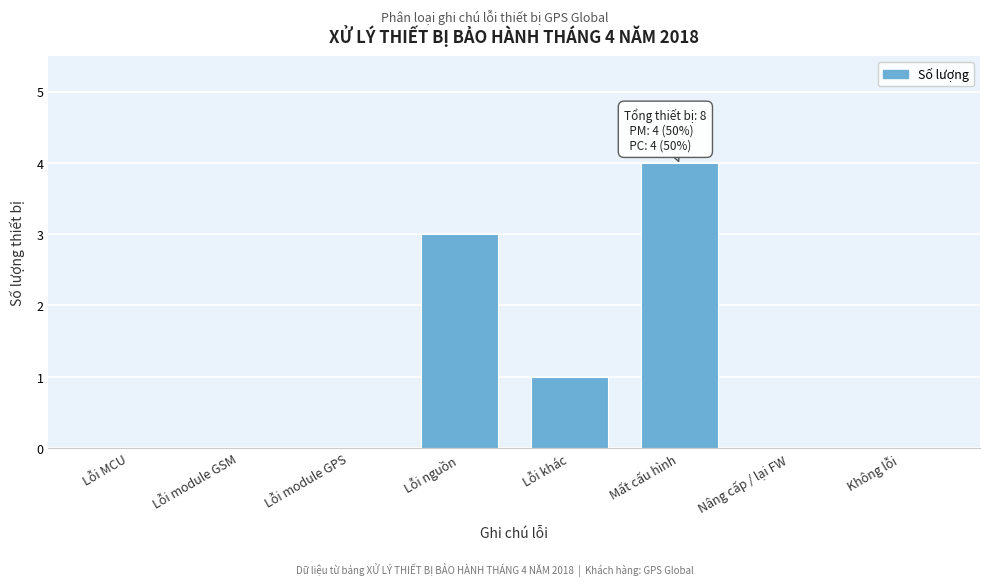

Reading left to right, list all the values displayed in this chart.

Lỗi MCU=0	Lỗi module GSM=0	Lỗi module GPS=0	Lỗi nguồn=3	Lỗi khác=1	Mất cấu hình=4	Nâng cấp / lại FW=0	Không lỗi=0